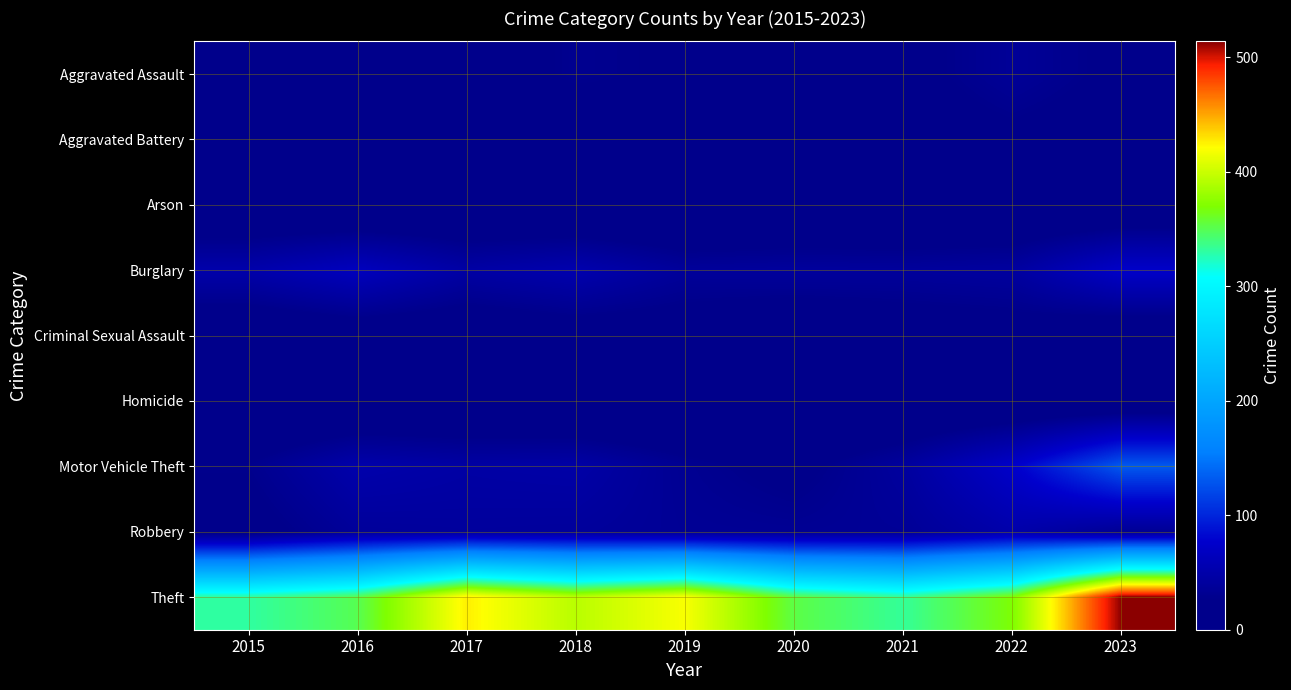

Which series has the widest spread of values?

Theft